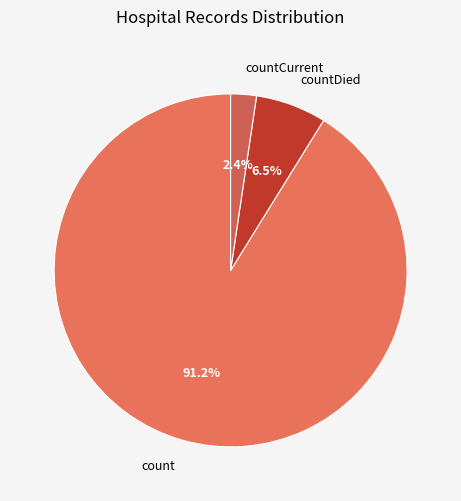

What is the largest slice in the pie chart?

count